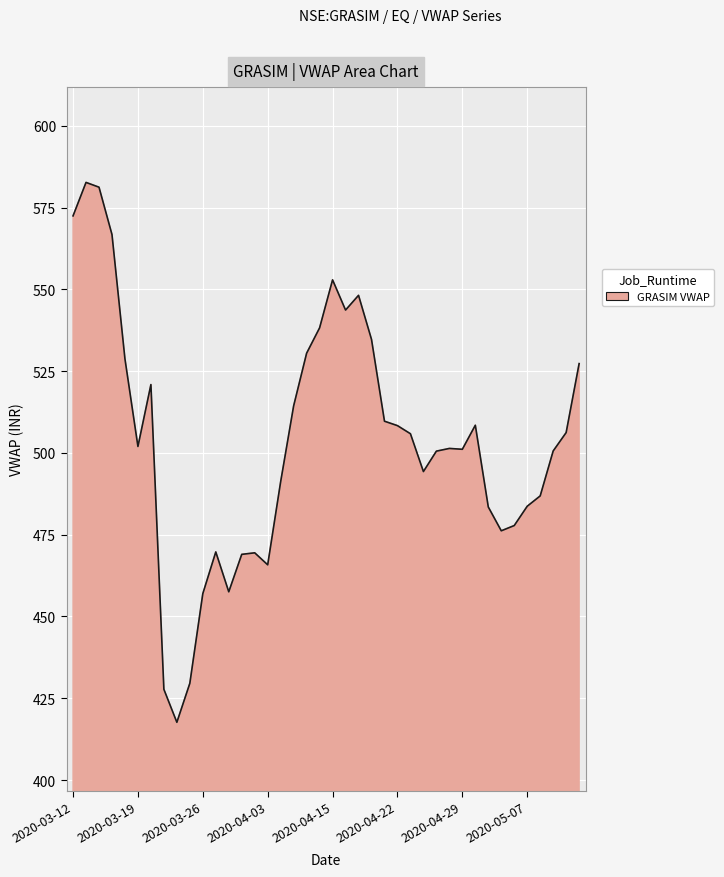

What is the difference between the maximum and minimum values?

165.0